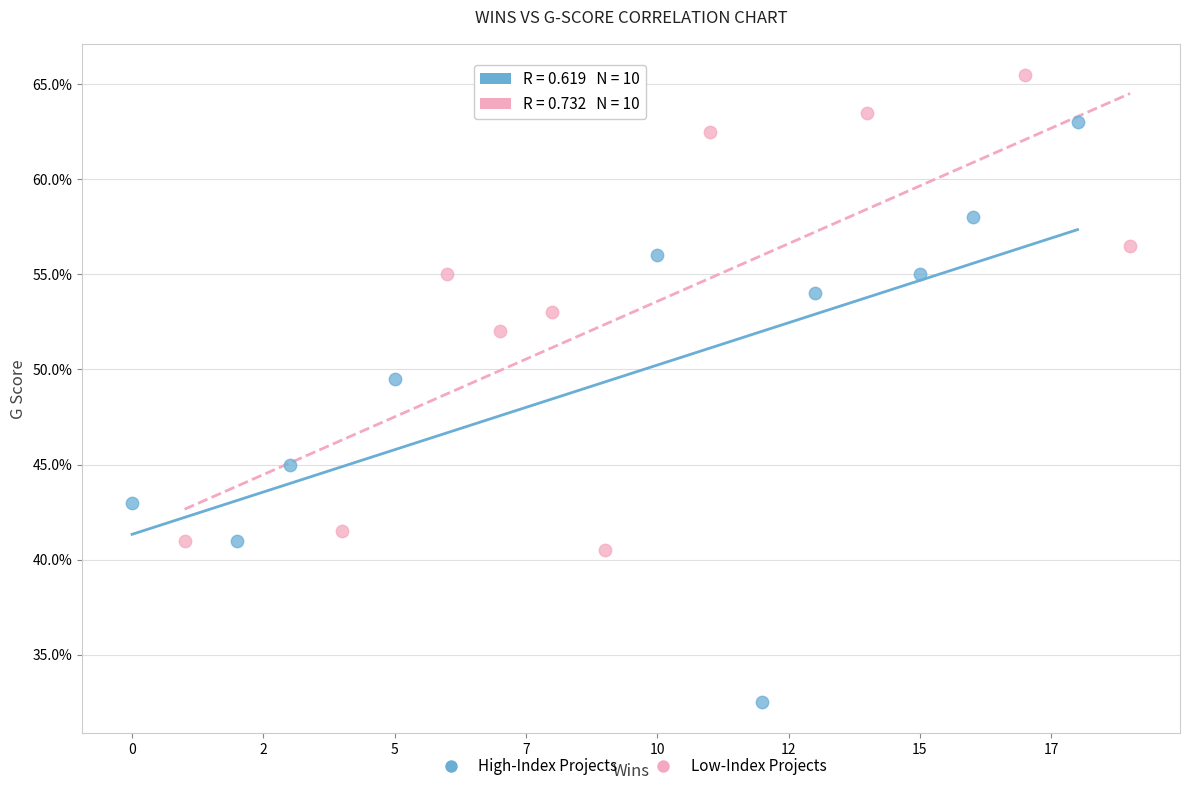

Which series reaches the minimum Y coordinate?

High-Index Projects